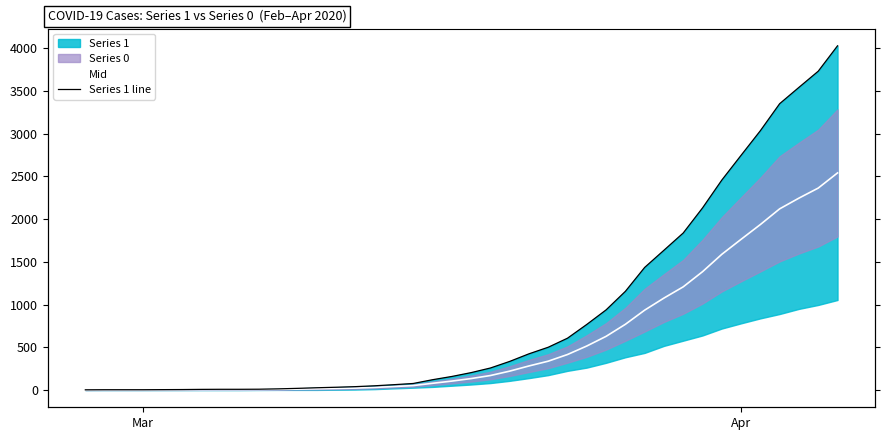

Rank the series by their average value, from lowest to highest.

Mid, Series 1 line